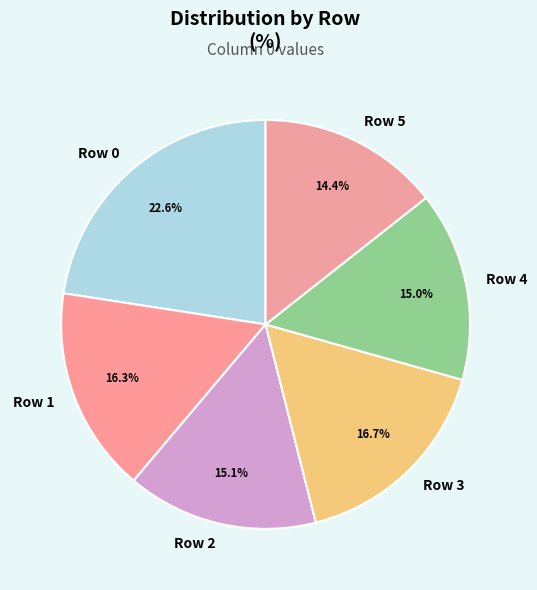

What percentage is the Row 0 slice, to the nearest percent?

23%